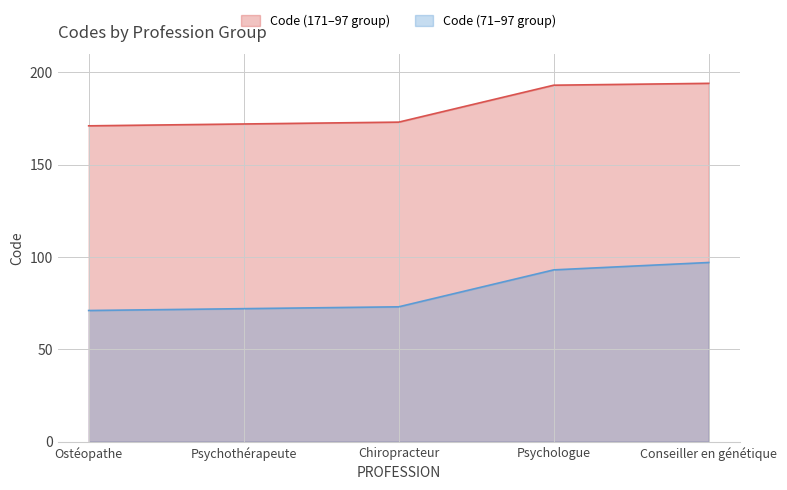

List the labels in order of Code (71–97 group) value, largest first.

Conseiller en génétique, Psychologue, Chiropracteur, Psychothérapeute, Ostéopathe